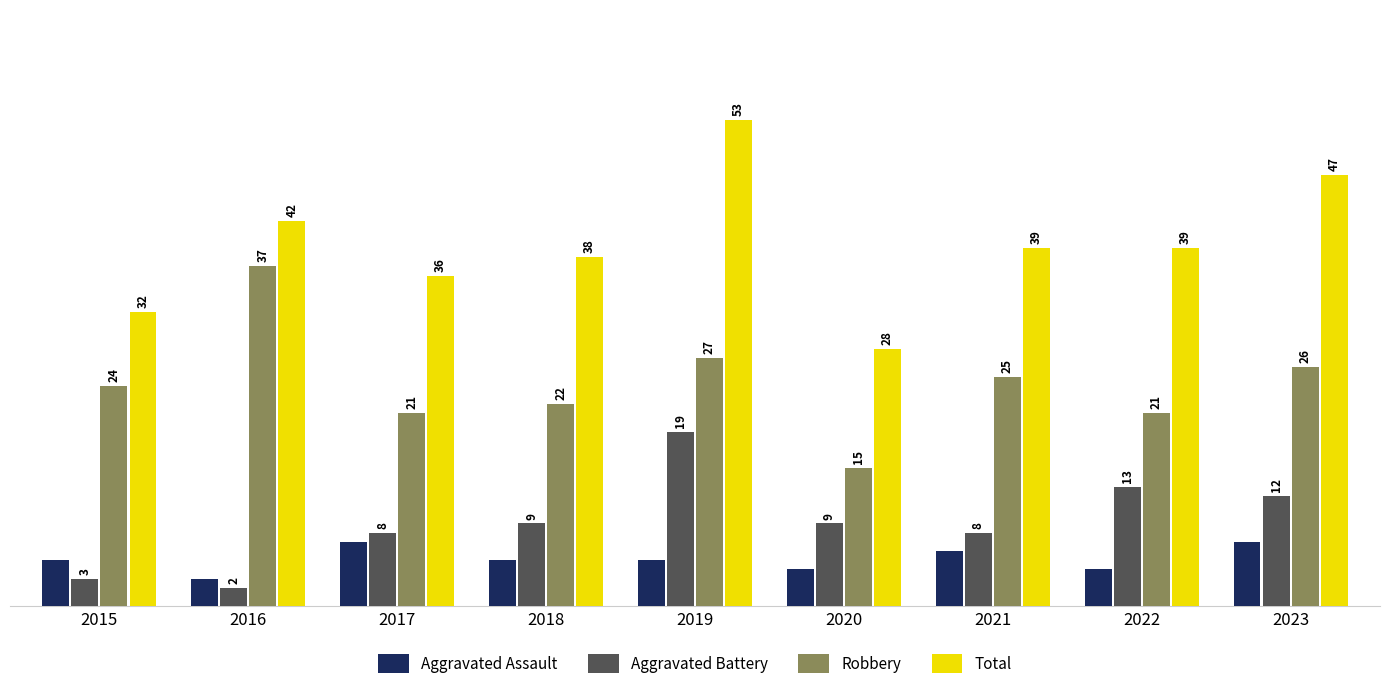

What value does the Aggravated Battery series have at 2023, to the nearest 10?

10